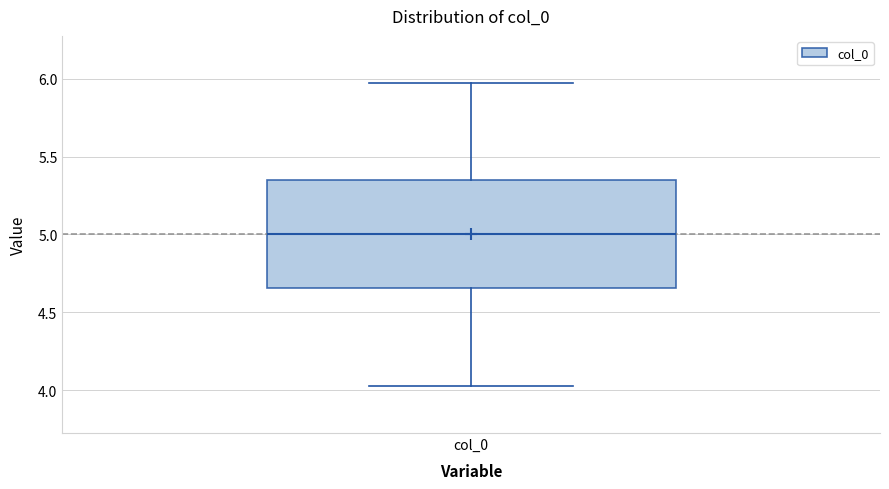

Transcribe this box plot: give where the median line is, the range the box spans, and where the two whiskers end, as read against the y-axis. The values are not printed on the chart, so give them approximately, as read against the axis.

median 5.00, box 4.65 to 5.35, whiskers 4.00 to 6.00